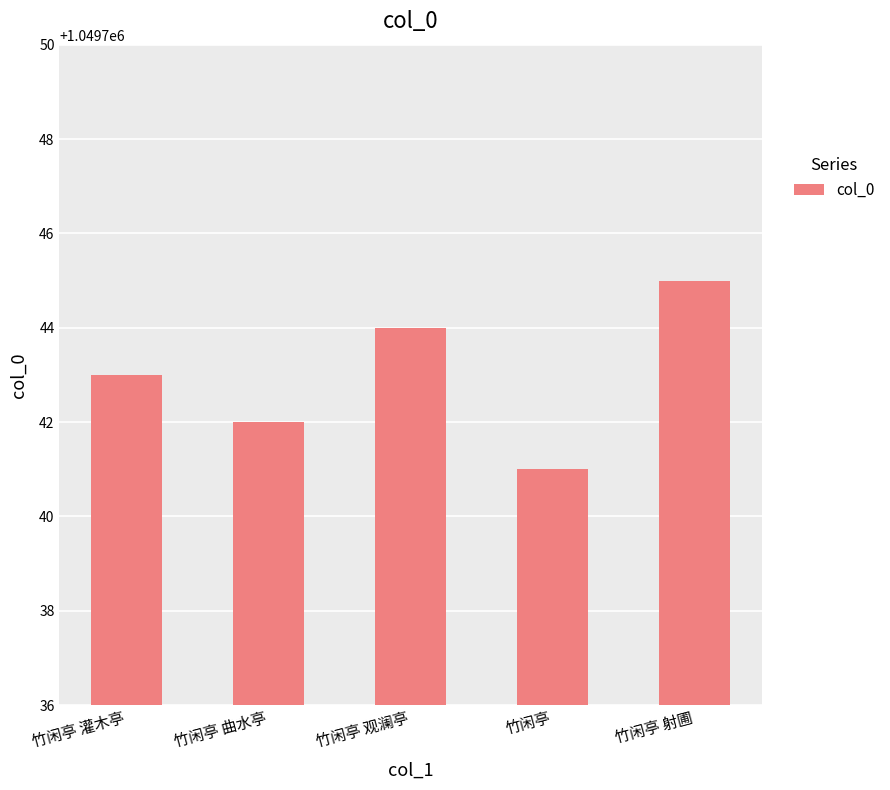

Reading left to right, transcribe all the data shown in this chart.

竹闲亭 灌木亭=1049743	竹闲亭 曲水亭=1049742	竹闲亭 观澜亭=1049744	竹闲亭=1049741	竹闲亭 射圃=1049745